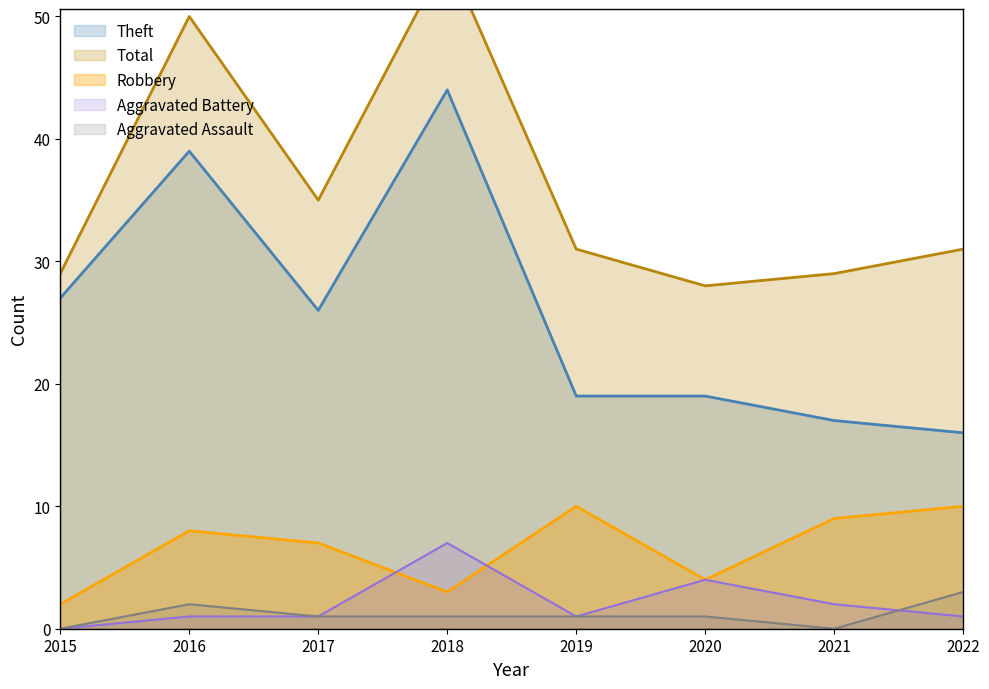

How many interior local peaks does the Aggravated Assault series have?

1